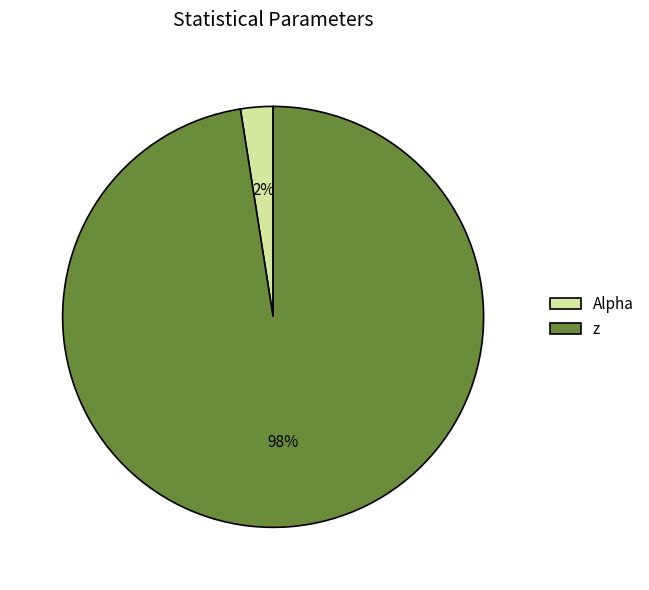

How many segments does this pie chart have?

2